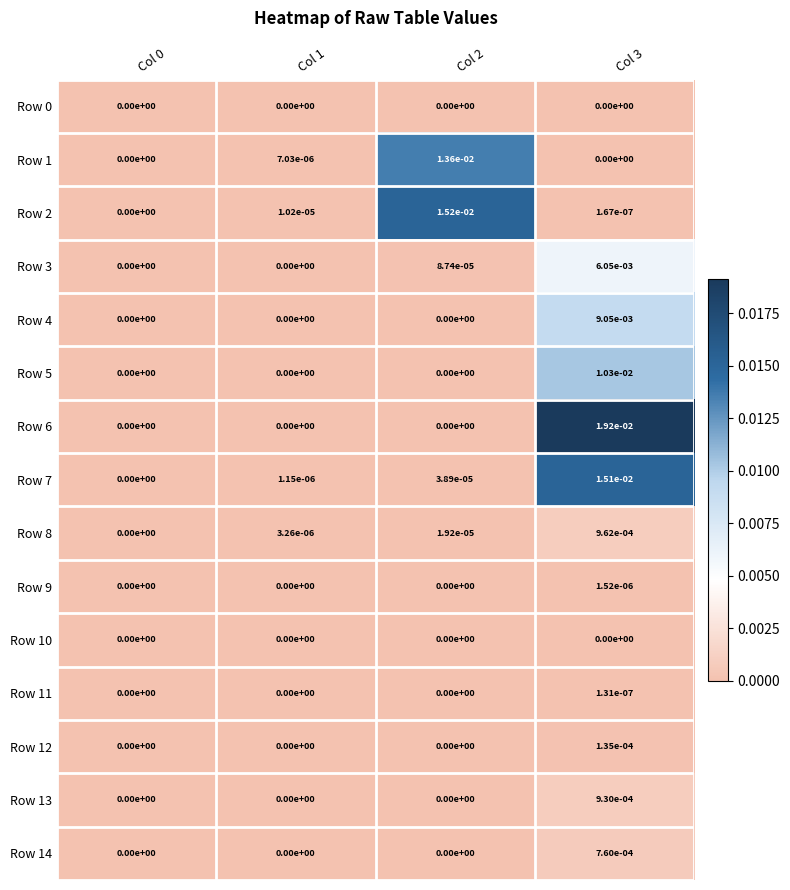

How many data points does each series have?

4